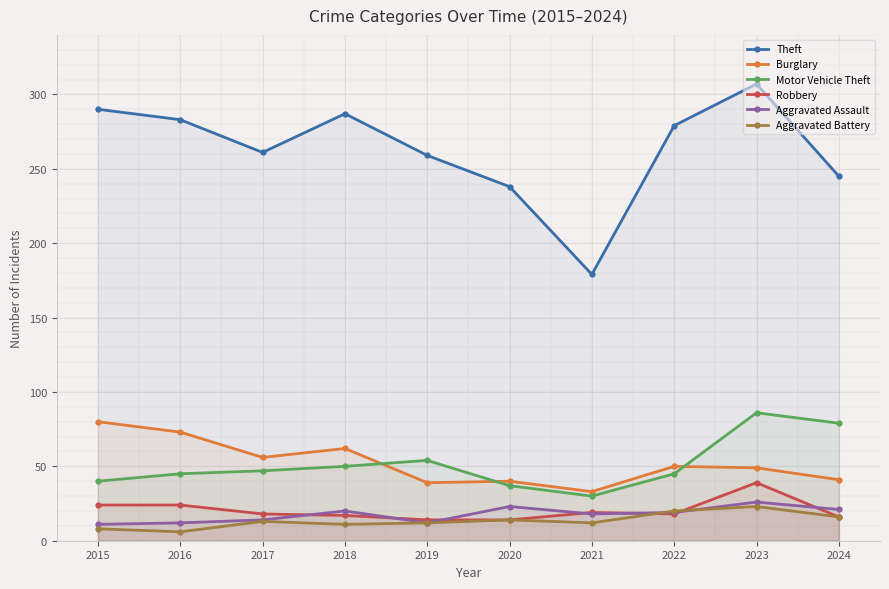

True or false: Burglary and Motor Vehicle Theft intersect in this chart.

True